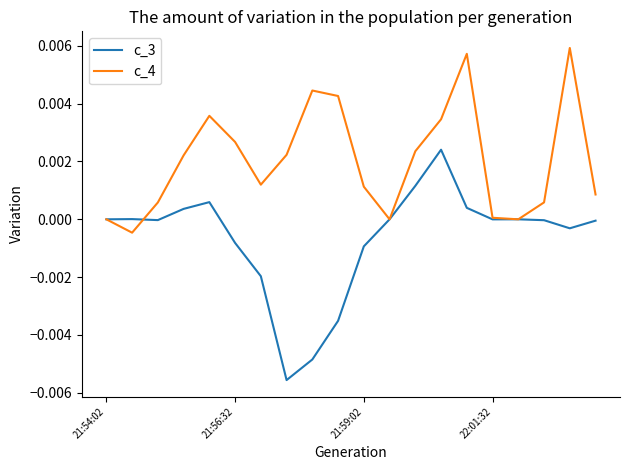

Which series has the widest spread of values?

c_3